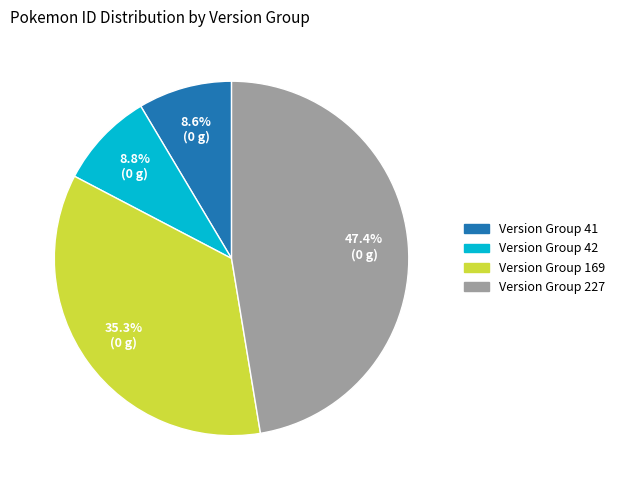

Is there any slice that represents more than half of the pie?

No